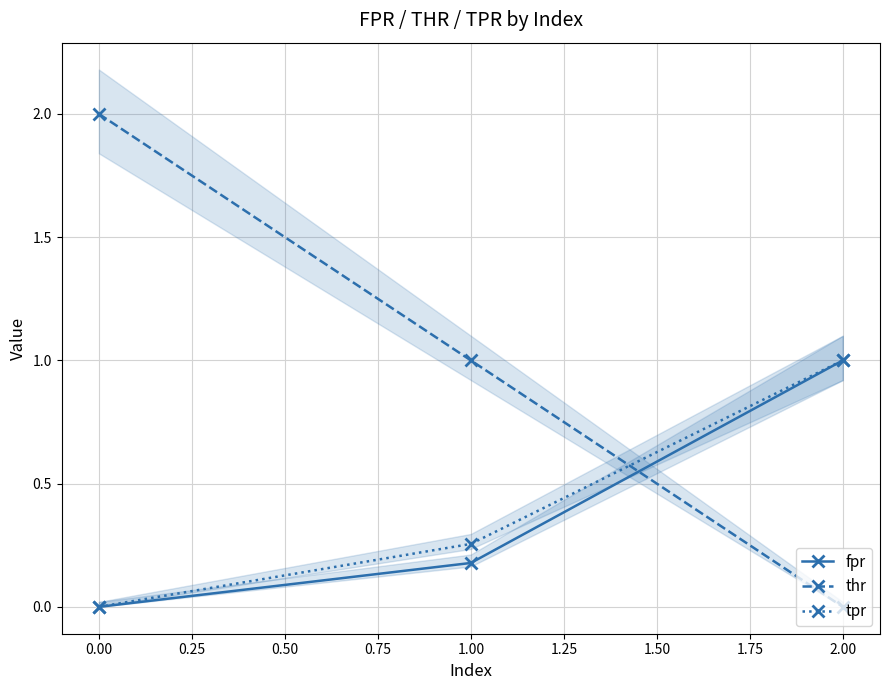

What is the greatest value displayed?

2.0